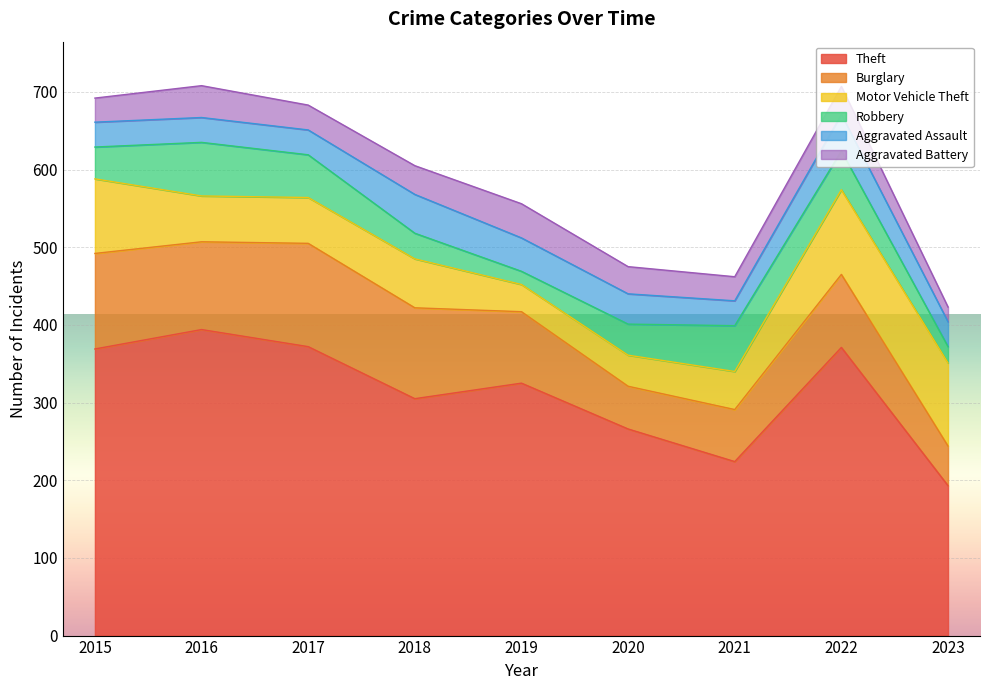

What is the value of the Burglary point at the 2nd from the left?

113